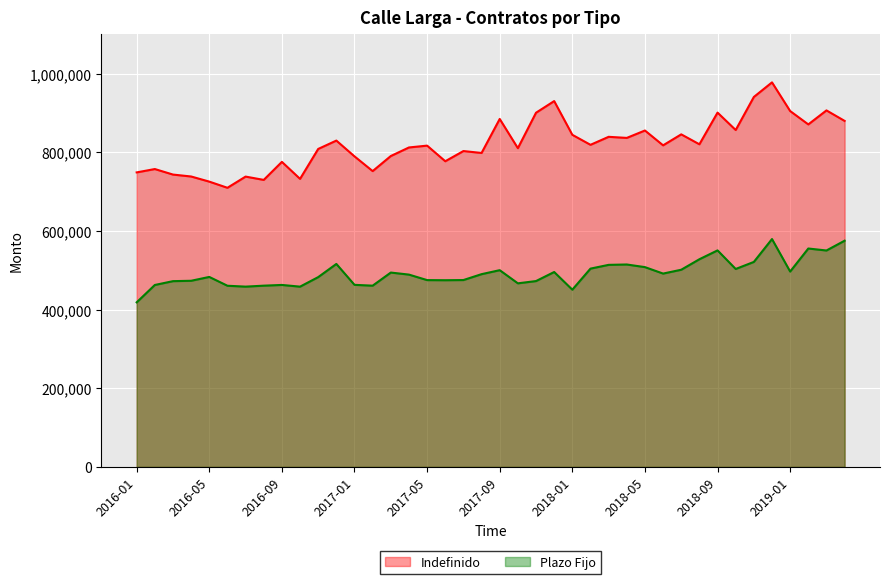

Does the chart display data point markers on the line(s)?

No